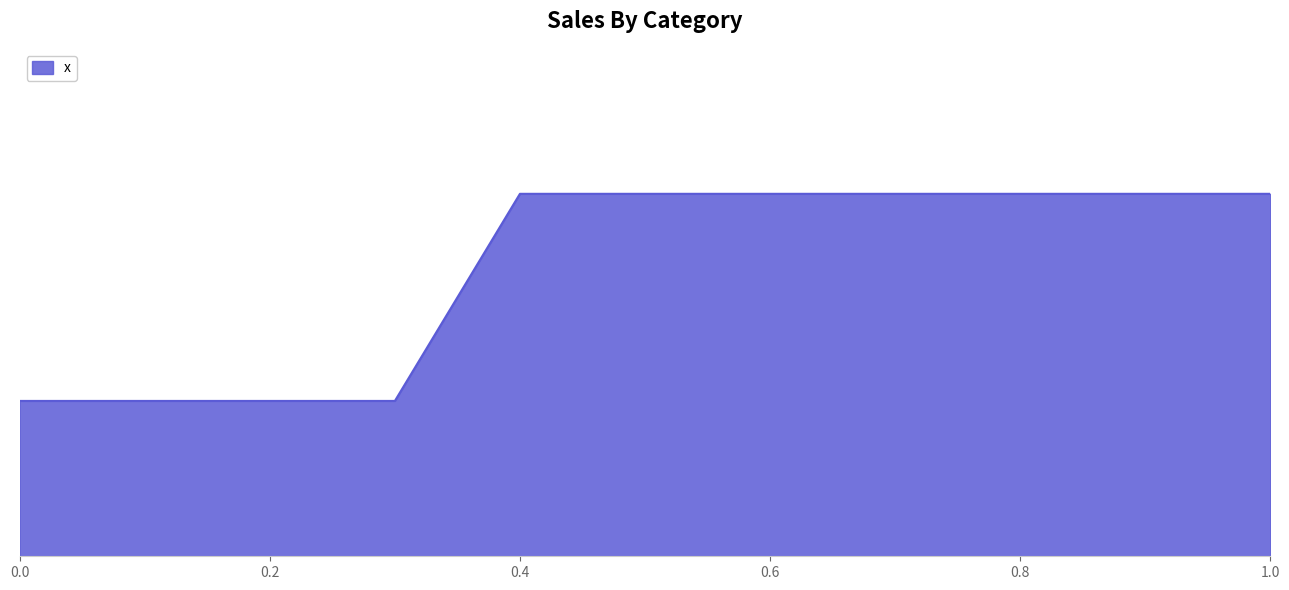

What is the maximum value shown in the chart?

7